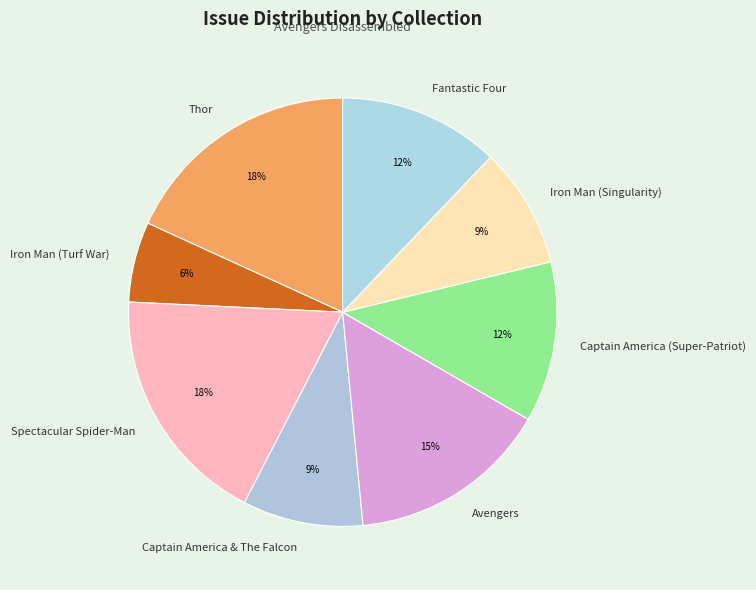

To the nearest percent, what portion does Fantastic Four represent?

12%